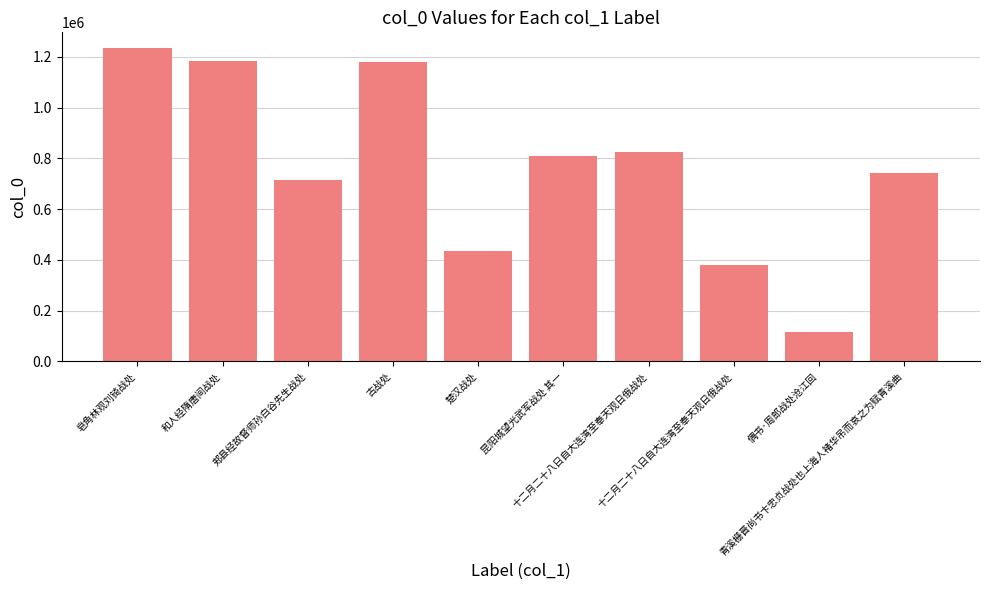

True or false: the data shows 744201 at 青溪栅晋尚书卞忠贞战处也上海人褚华吊而哀之为赋青溪曲.

True